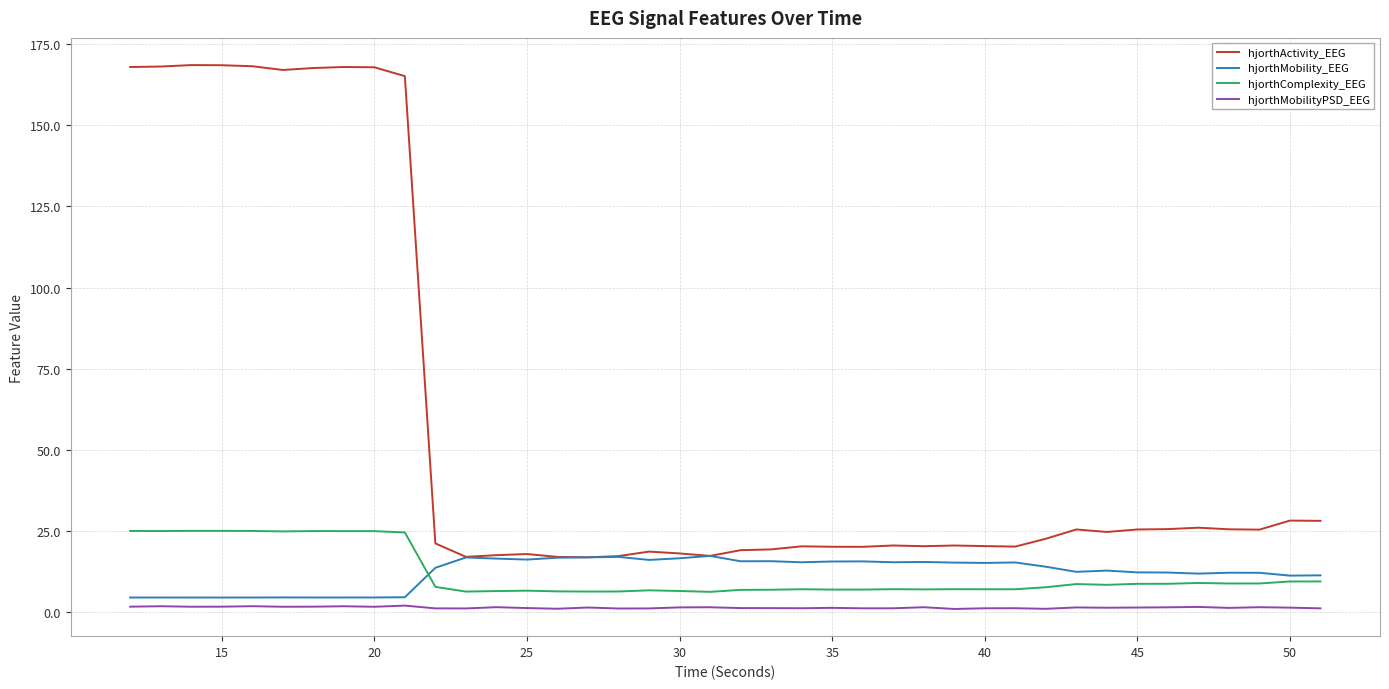

How many series are shown in this chart?

4